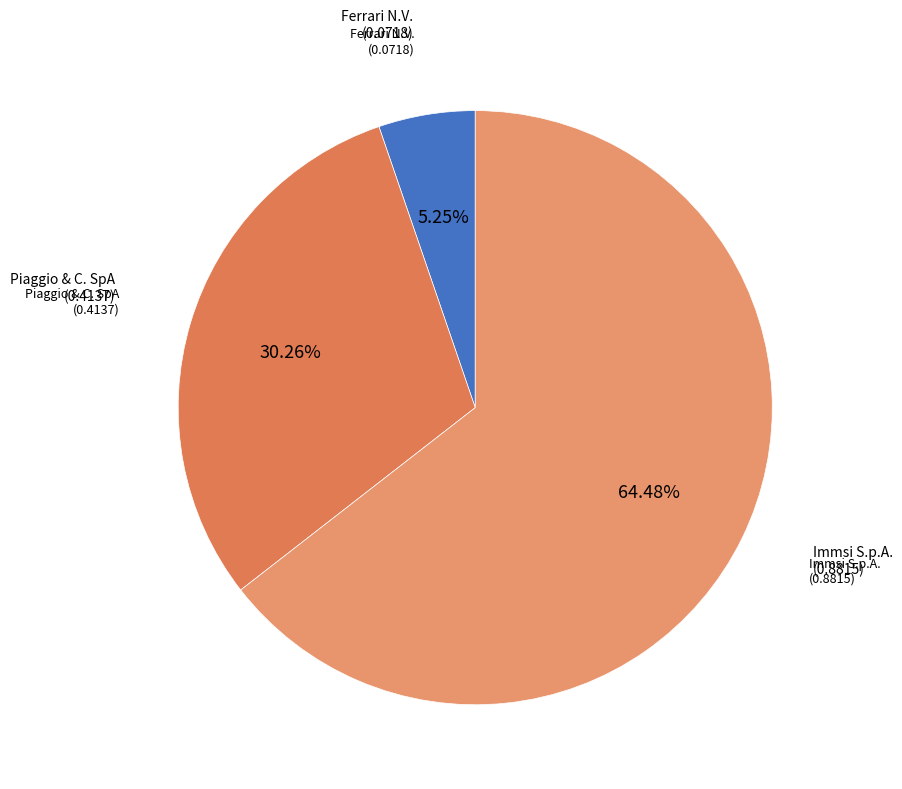

How many segments does this pie chart have?

3